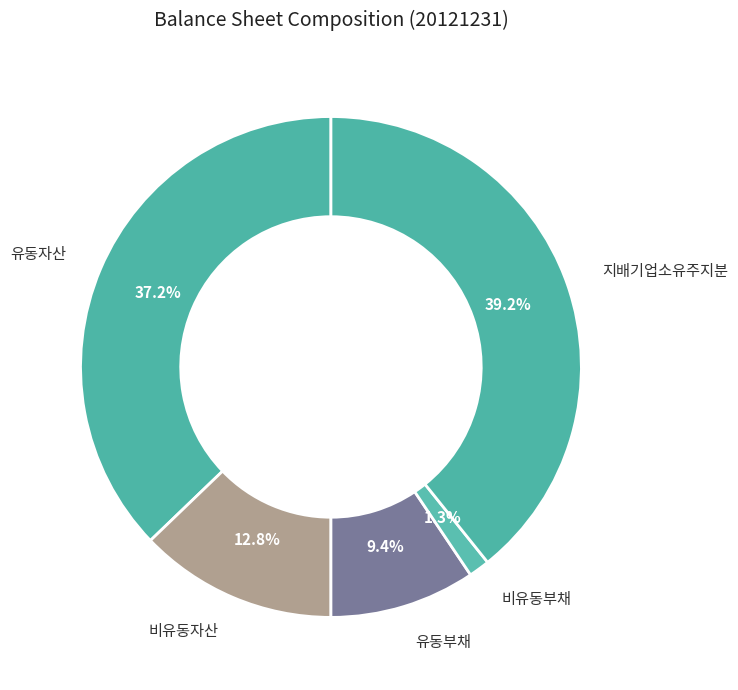

How many slices are in this pie chart?

5